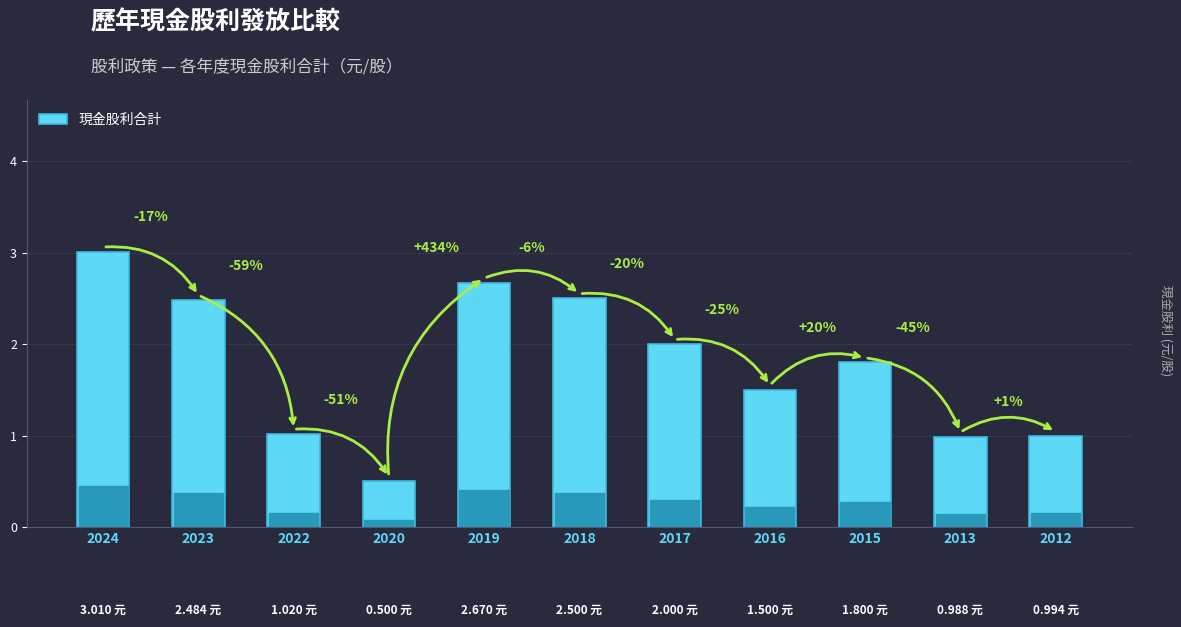

How many bars are there in total?

11